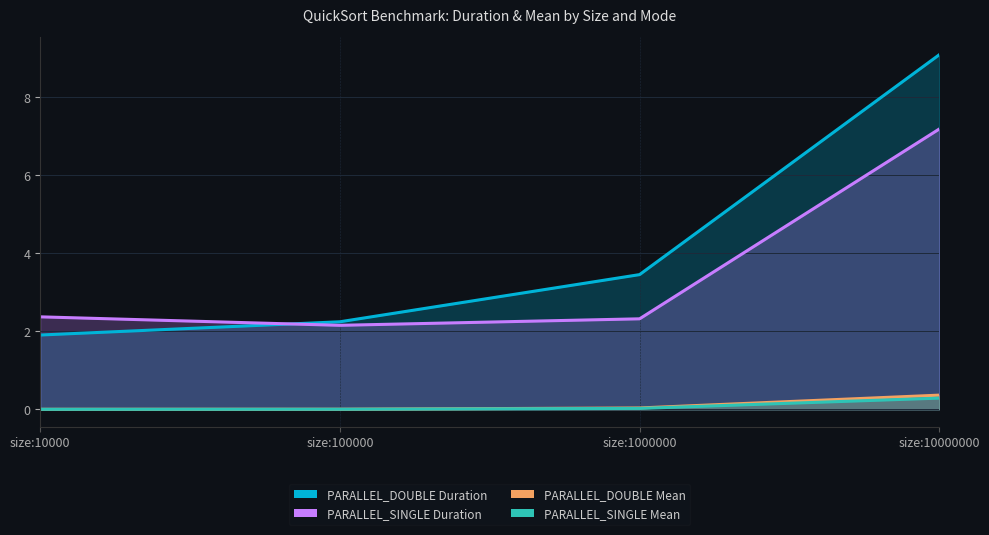

Count the number of data series in this chart.

4